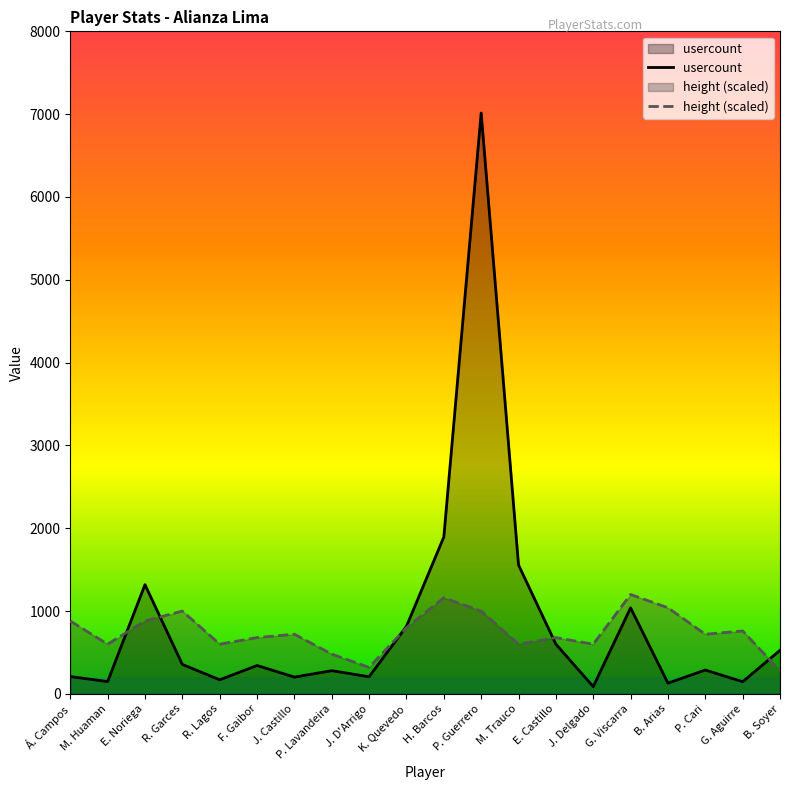

How many times do height (scaled) and usercount cross each other?

5